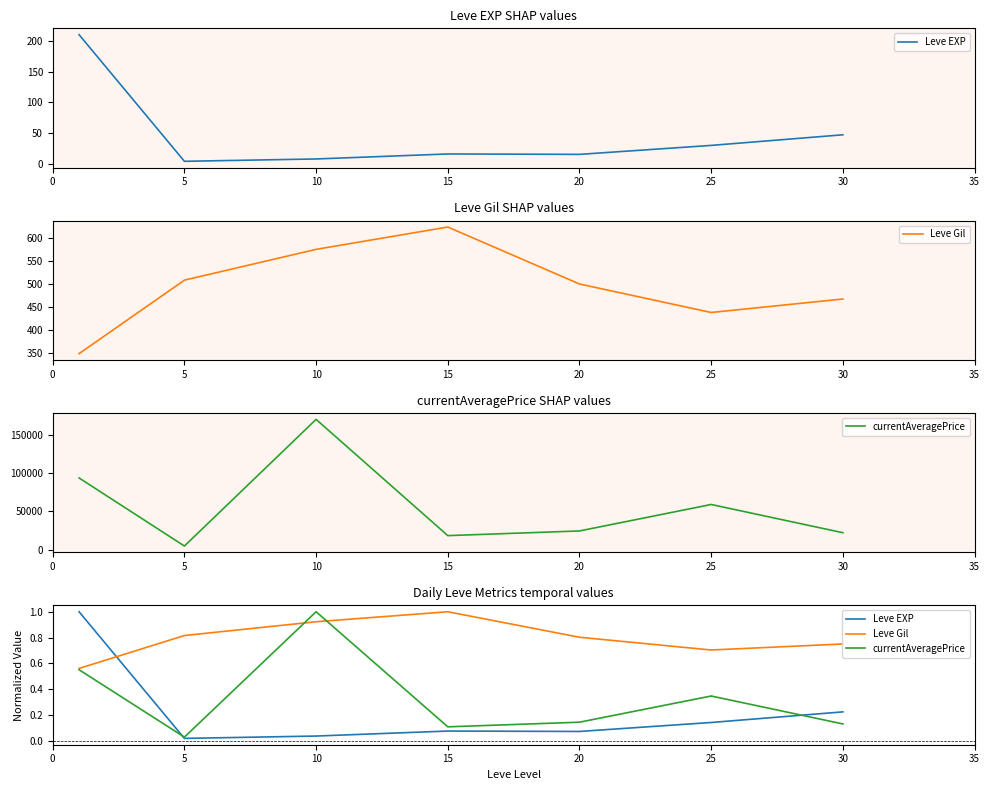

What are all the series names shown in the legend?

Leve EXP, Leve Gil, currentAveragePrice